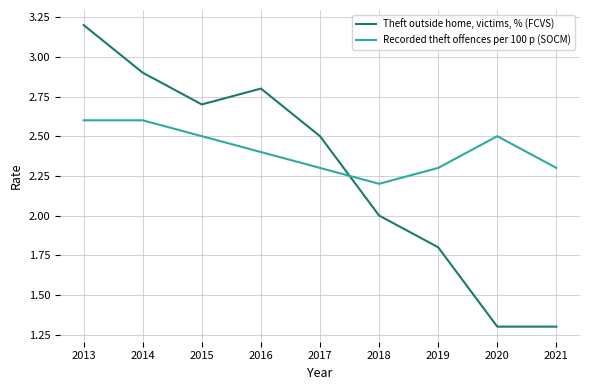

Rank the series at 2014 from highest to lowest value.

Theft outside home, victims, % (FCVS), Recorded theft offences per 100 p (SOCM)